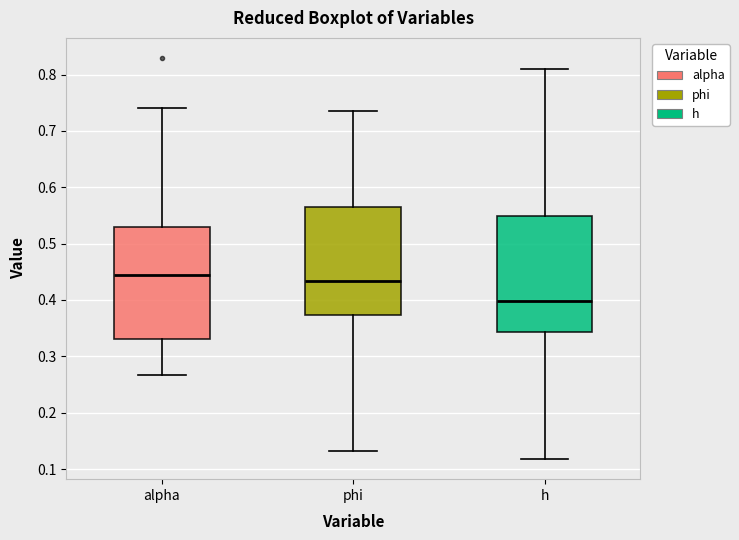

Reading left to right, read every box against the y-axis: the position of its median line, the range the box covers, and the ends of its whiskers. The values are not printed on the chart, so give them approximately, as read against the axis.

alpha: median 0.44, box 0.33 to 0.53, whiskers 0.27 to 0.74
phi: median 0.43, box 0.37 to 0.57, whiskers 0.13 to 0.73
h: median 0.40, box 0.34 to 0.55, whiskers 0.12 to 0.81